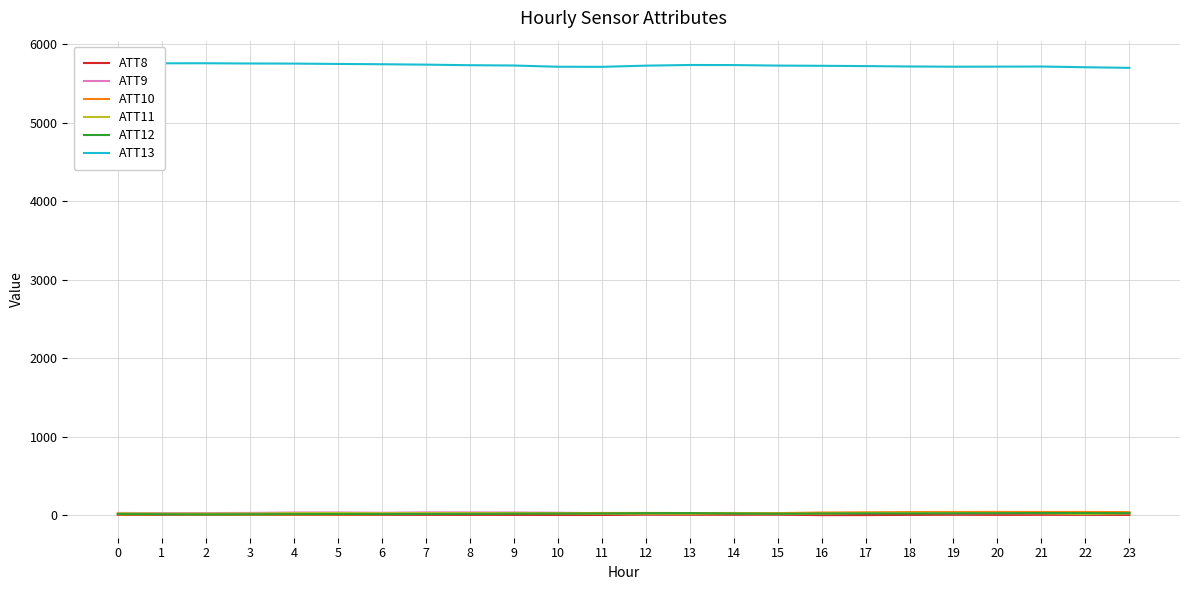

What is the total value across all series at 15?

5820.8